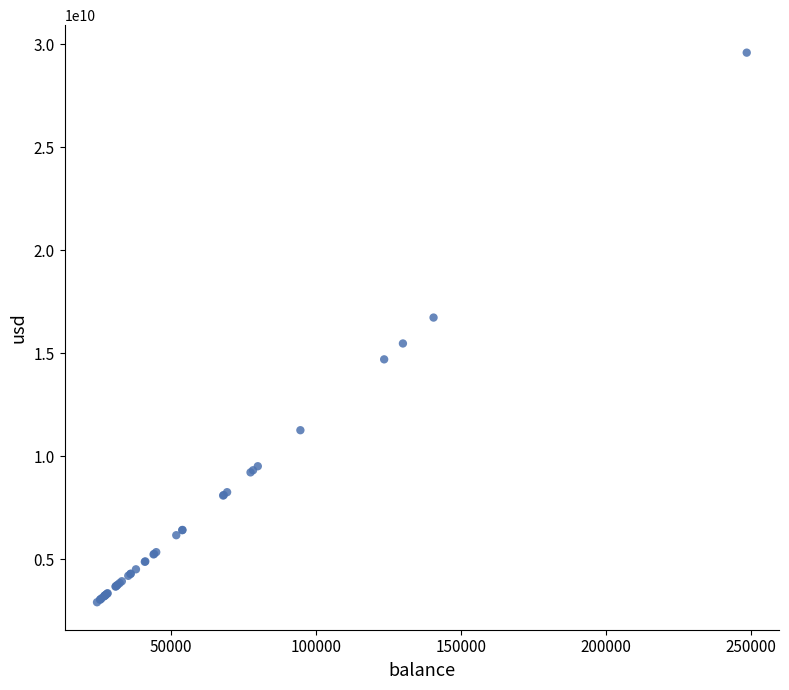

What Y value in the scatter plot is closest to 16252306467?

16731778034.7